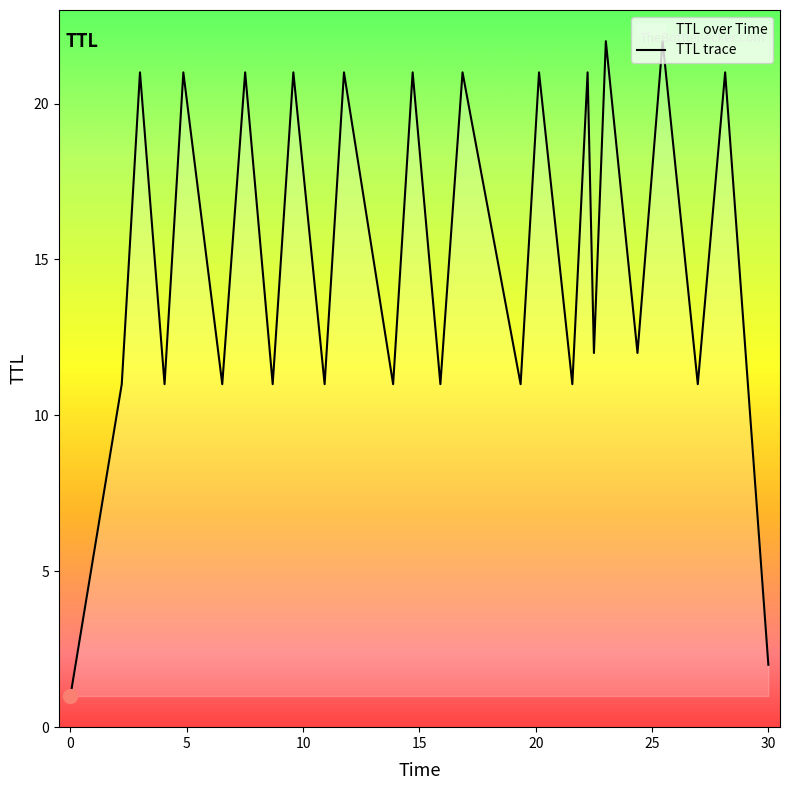

What is the greatest value displayed?

22